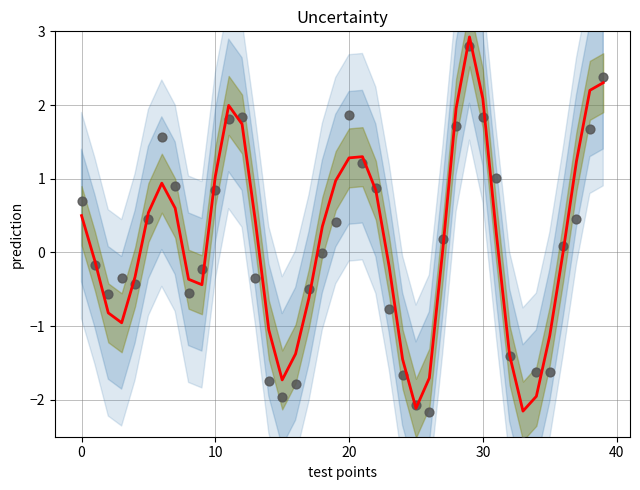

Which series has the largest Y range (max minus min)?

observations